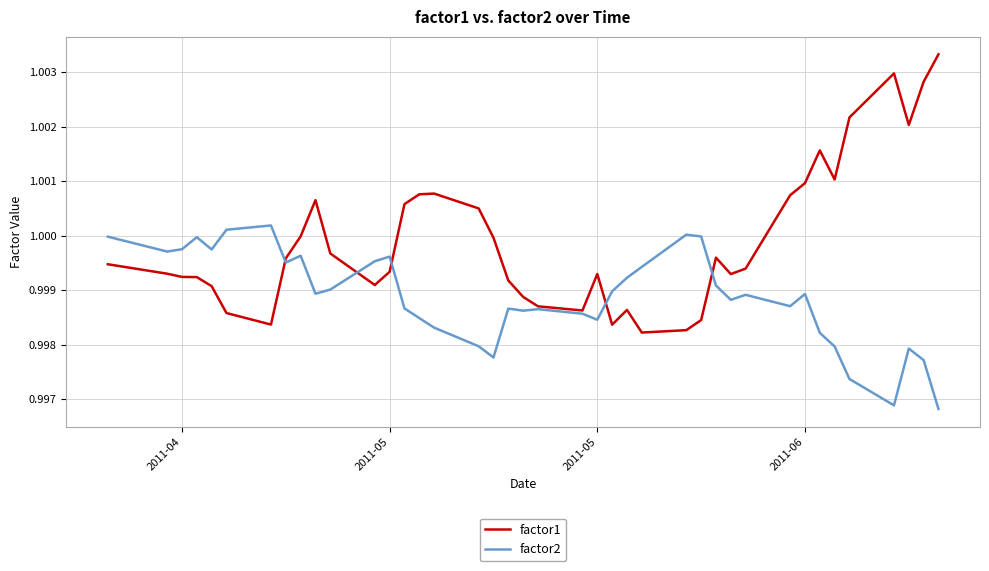

Rank the series by their average value, from highest to lowest.

factor1, factor2